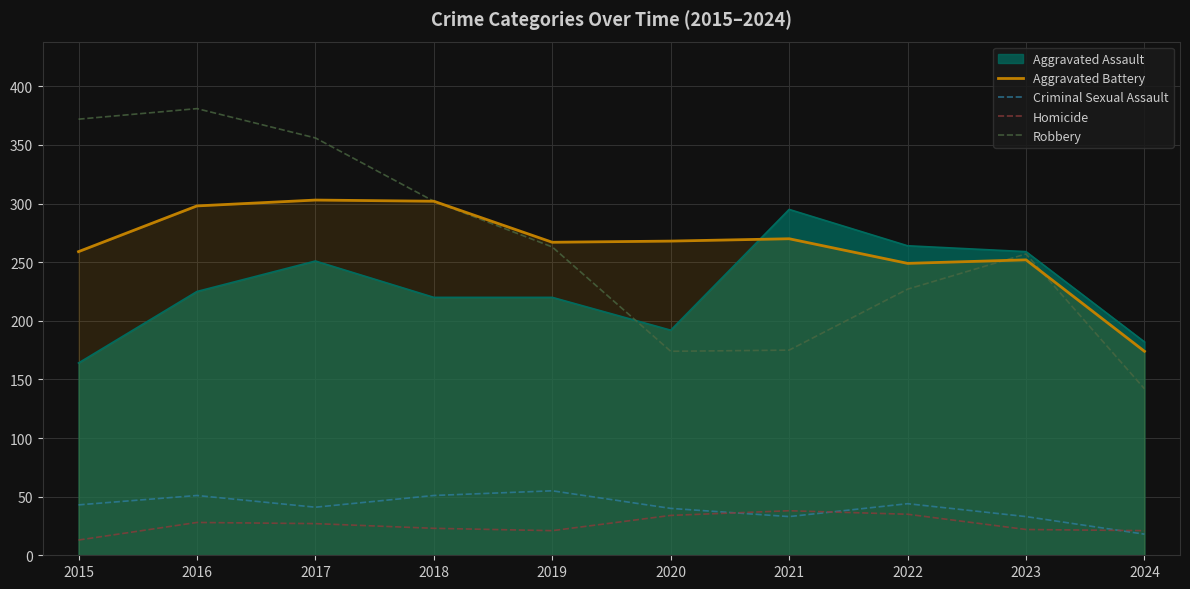

True or false: Aggravated Battery and Homicide cross at least once.

False